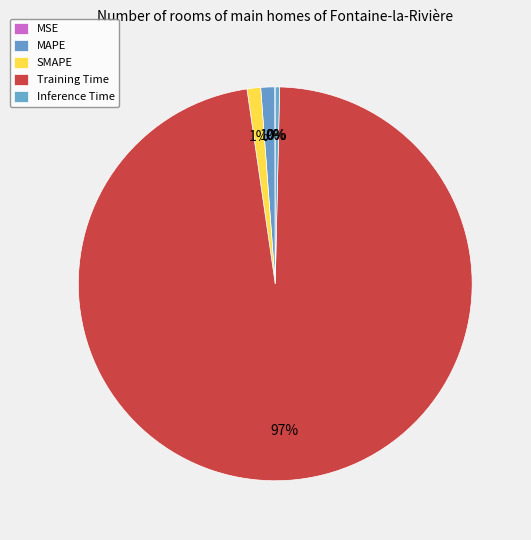

Which category accounts for the majority?

Training Time